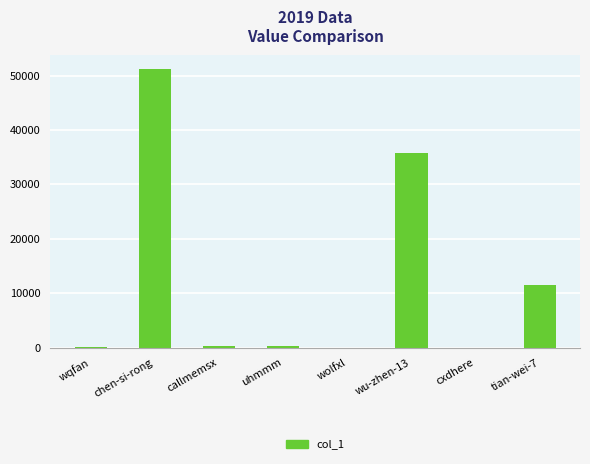

What is the greatest value displayed?

51141